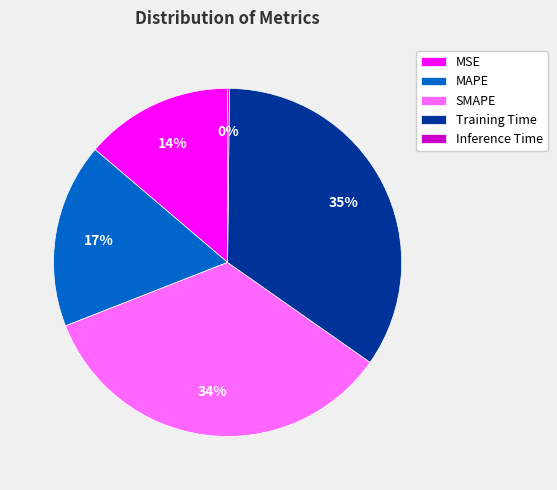

Approximately how many times larger is the value at MAPE compared to Training Time?

0.5